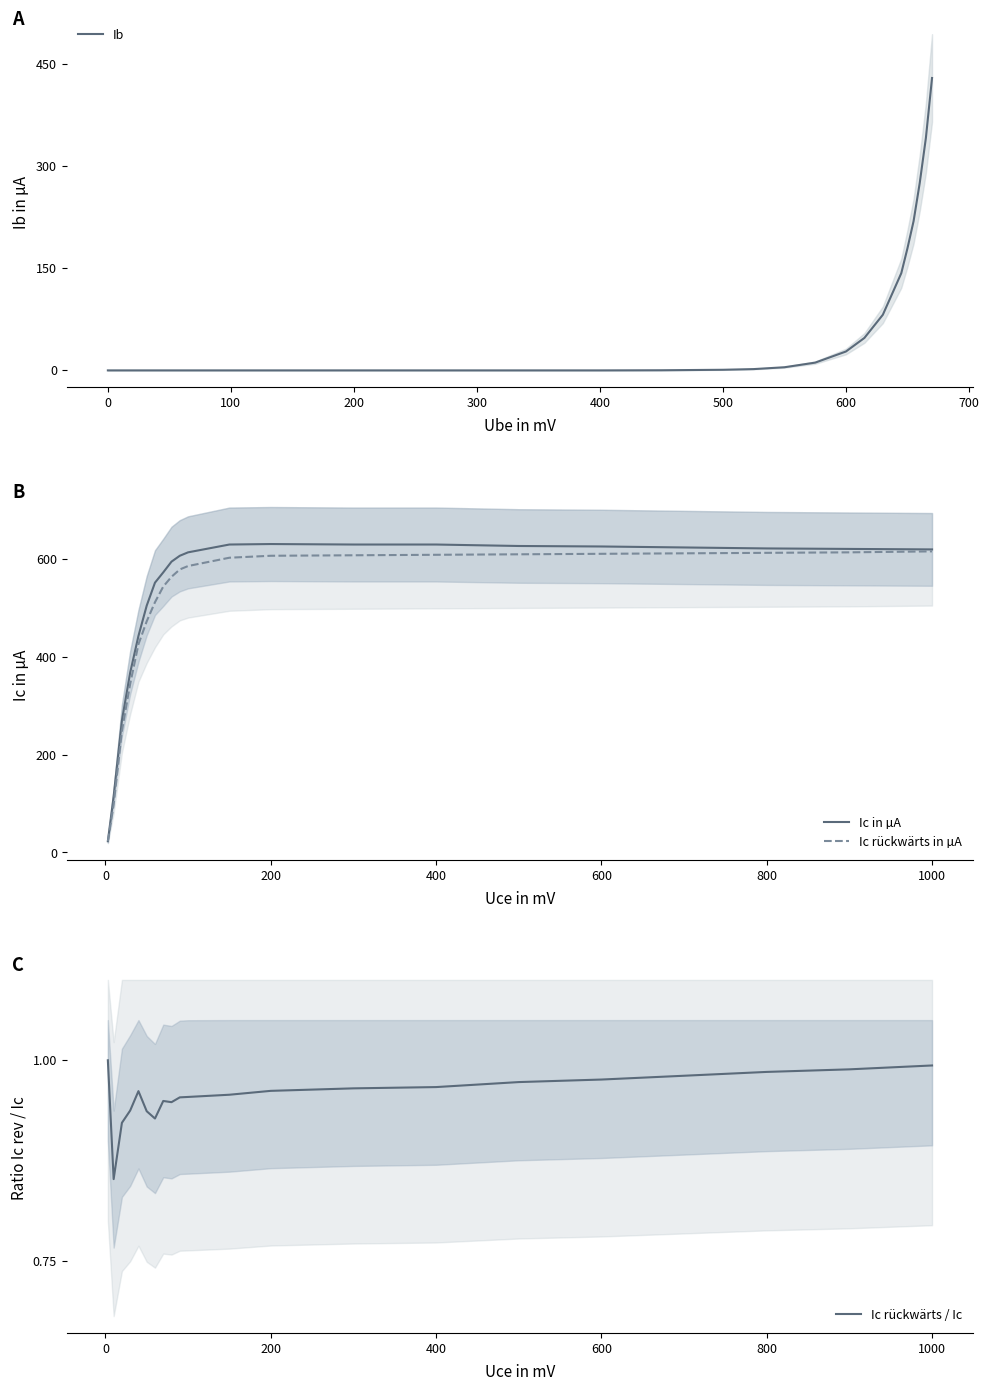

True or false: Ic in muA and Ic rueckwaerts in muA intersect in this chart.

False